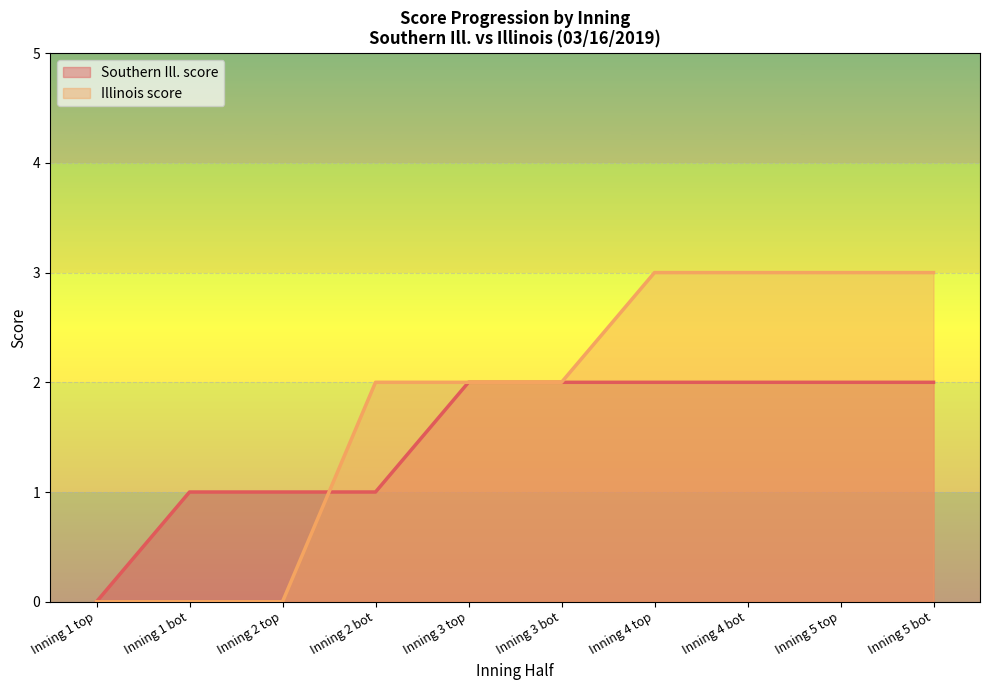

Reading left to right, list all the values displayed in this chart.

Southern Ill. score: Inning 1 top=0	Inning 1 bot=1	Inning 2 top=1	Inning 2 bot=1	Inning 3 top=2	Inning 3 bot=2	Inning 4 top=2	Inning 4 bot=2	Inning 5 top=2	Inning 5 bot=2
Illinois score: Inning 1 top=0	Inning 1 bot=0	Inning 2 top=0	Inning 2 bot=2	Inning 3 top=2	Inning 3 bot=2	Inning 4 top=3	Inning 4 bot=3	Inning 5 top=3	Inning 5 bot=3